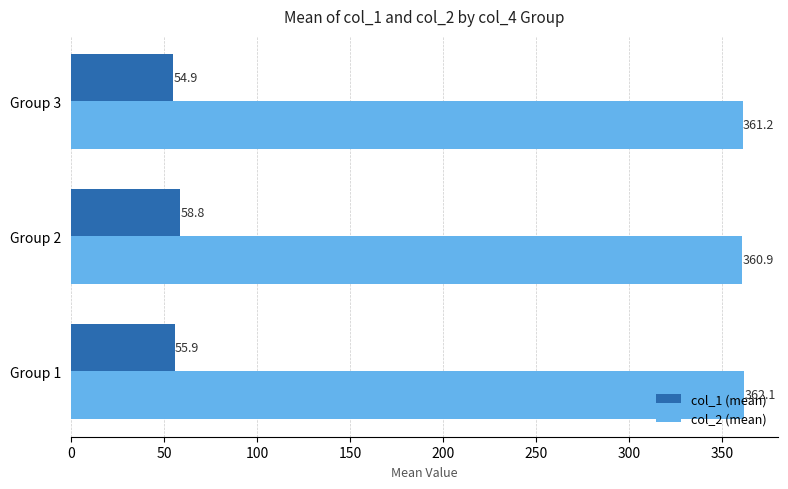

What is the difference between the second highest and minimum values in the col_2 (mean) series?

0.3